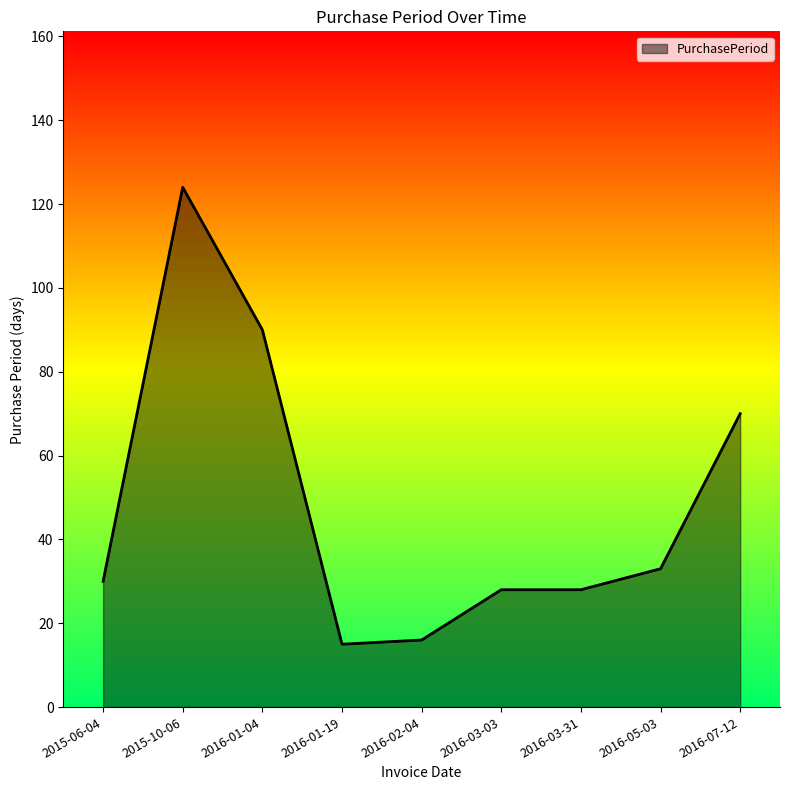

What is the difference between the values at 2016-05-03 and 2016-03-03?

5